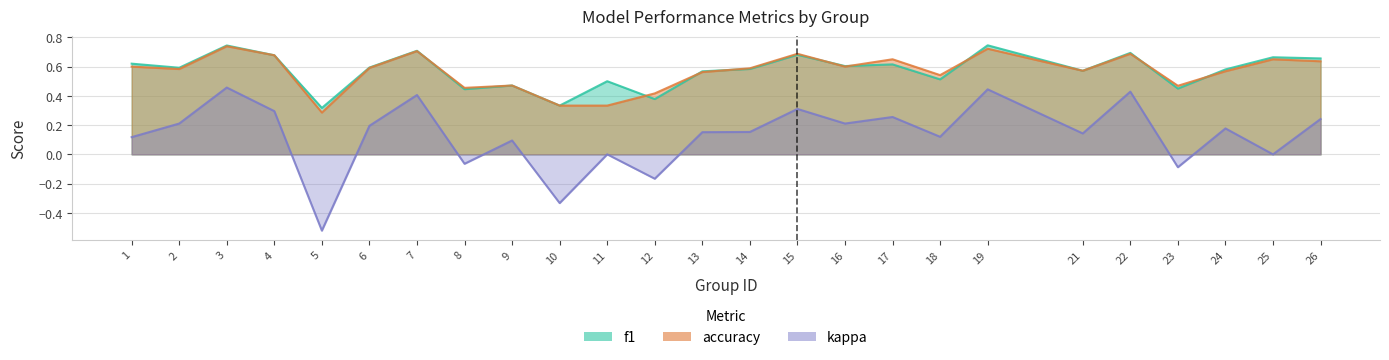

True or false: f1 and kappa cross at least once.

False